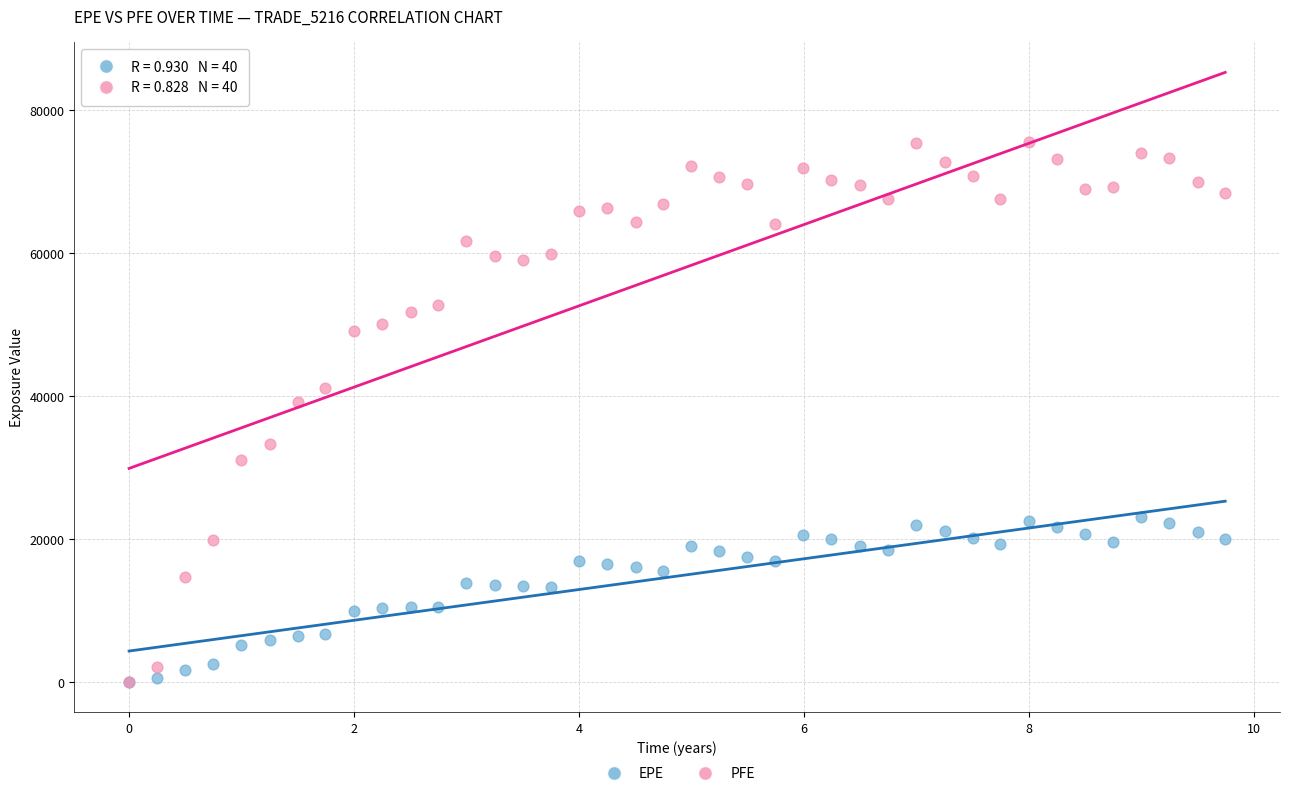

In the PFE series, what Y value is closest to 37804?

39143.5